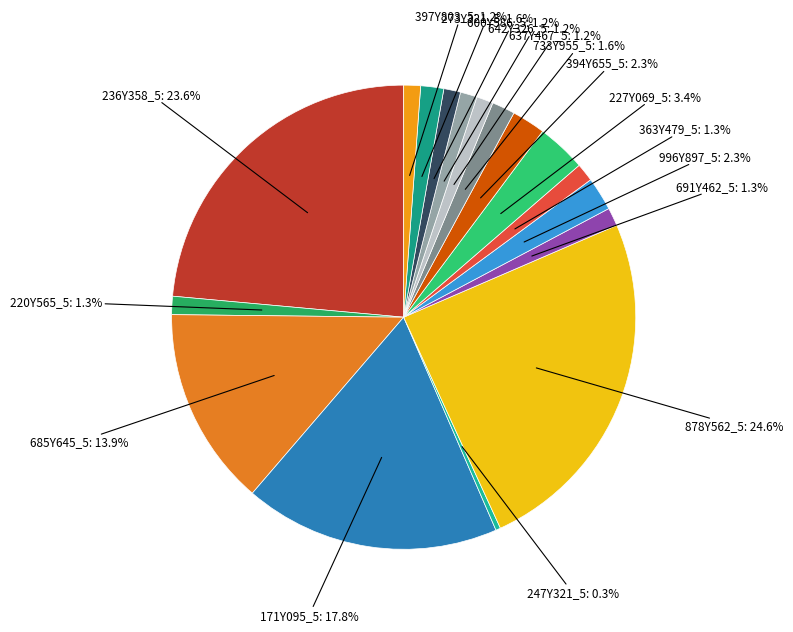

How many slices are in this pie chart?

17